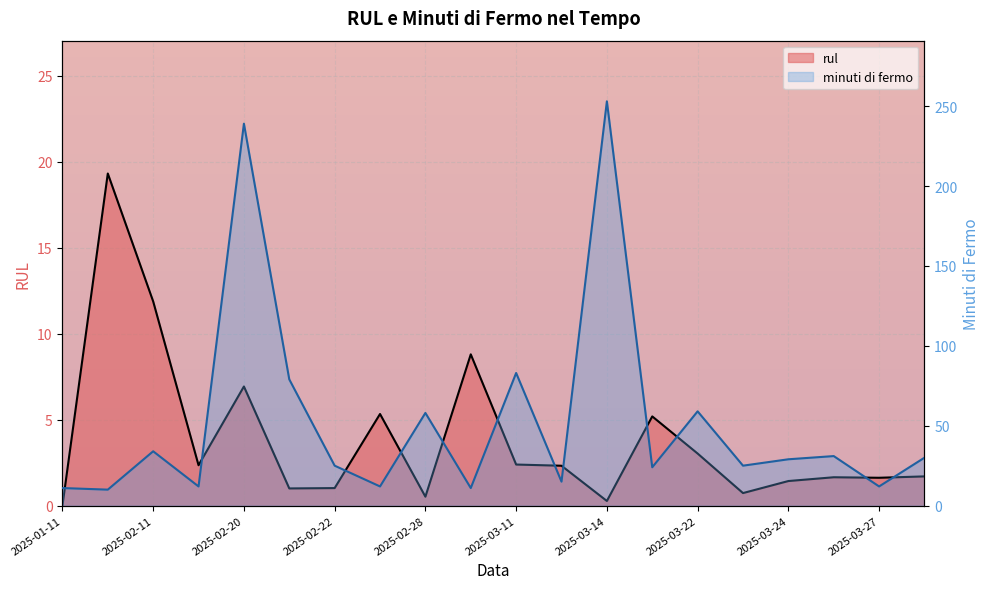

At which category is the sum across all series the highest?

2025-03-14